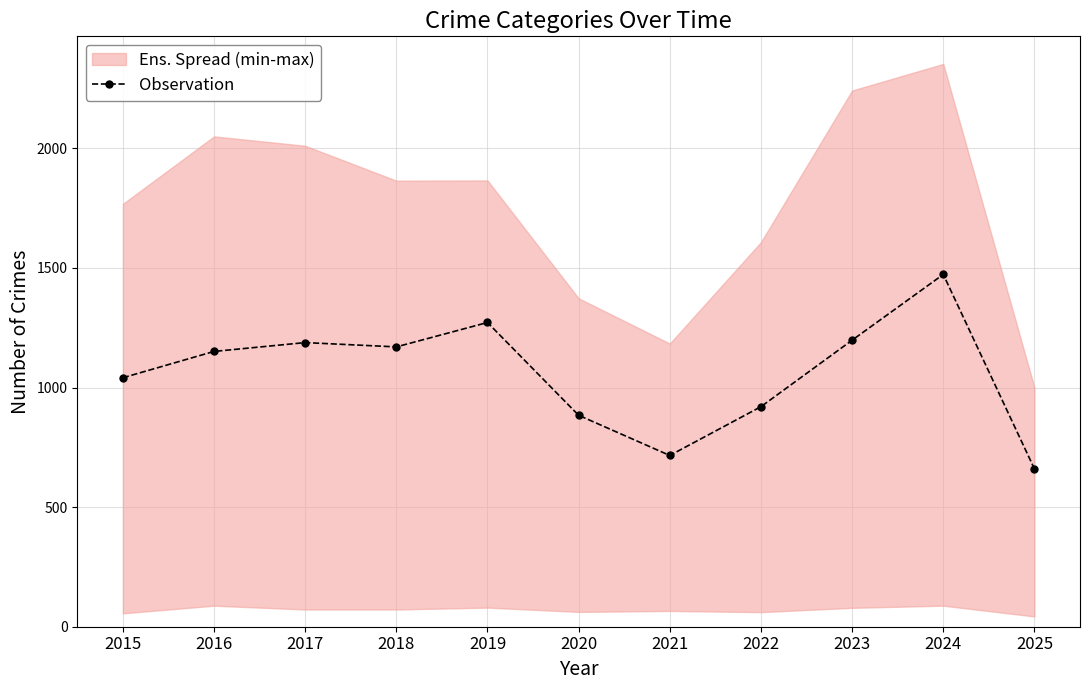

What is the difference between the values at 2015 and 2023?

157